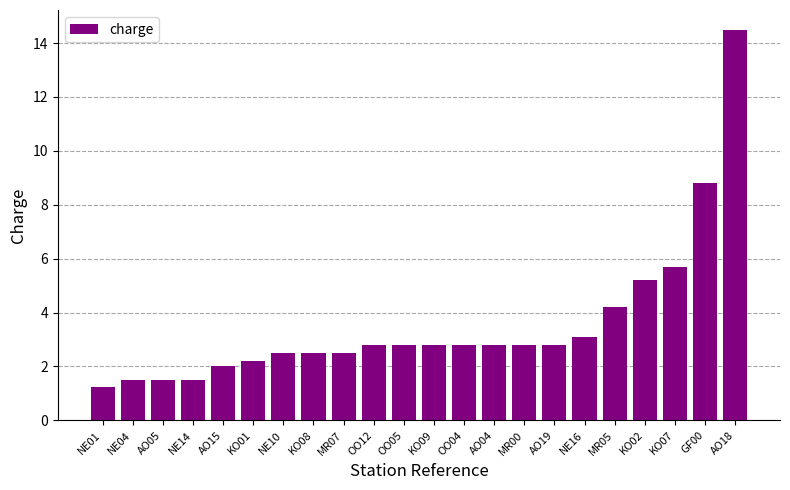

What is the label of the 22nd bar from the right?

NE01